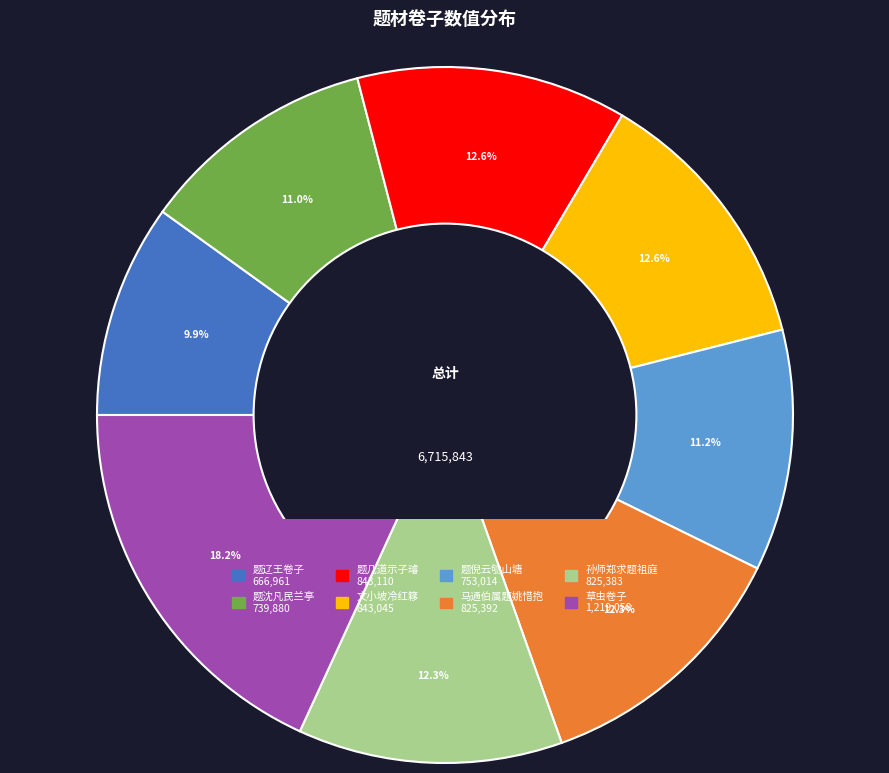

Is there any slice that represents more than half of the pie?

No